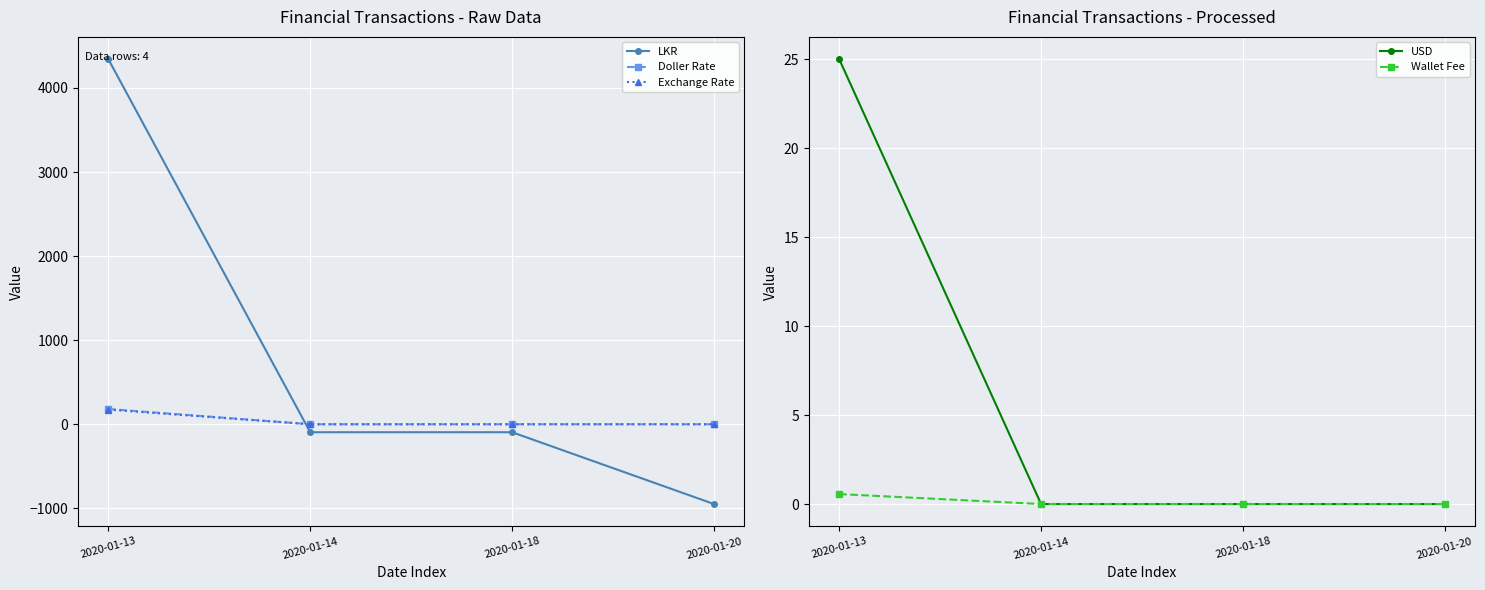

Which category has the lowest value in the Doller Rate series?

2020-01-14